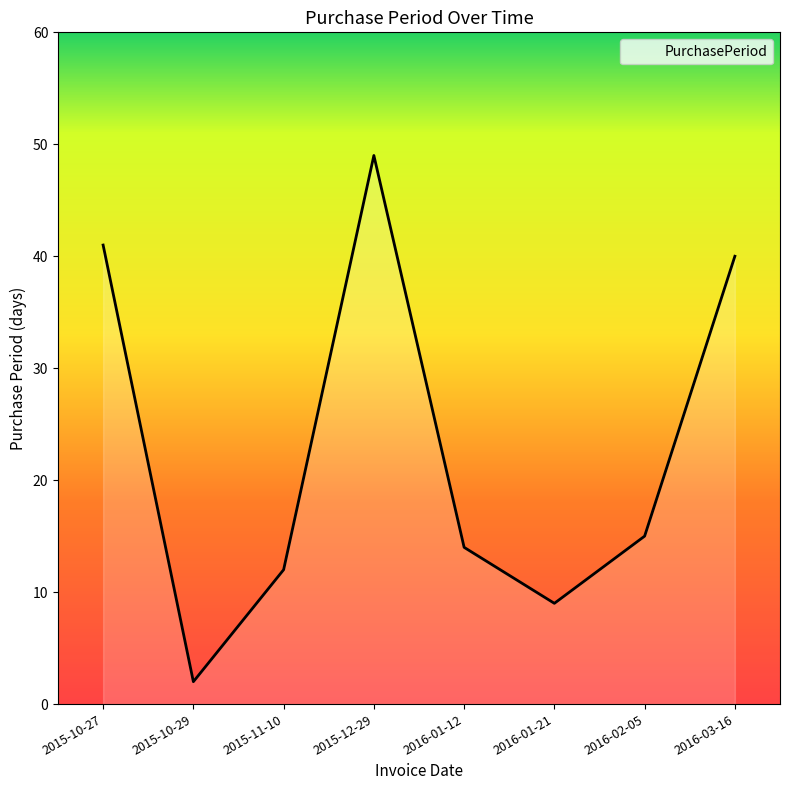

What is the ratio of the value at 2016-02-05 to the value at 2016-01-21?

1.7